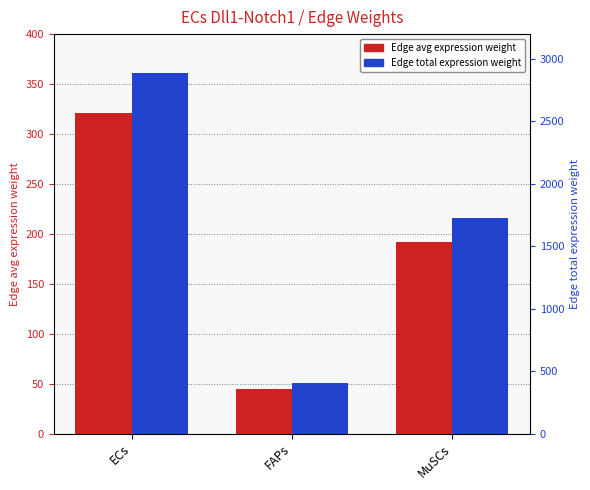

At how many categories does at least one series exceed 228?

3